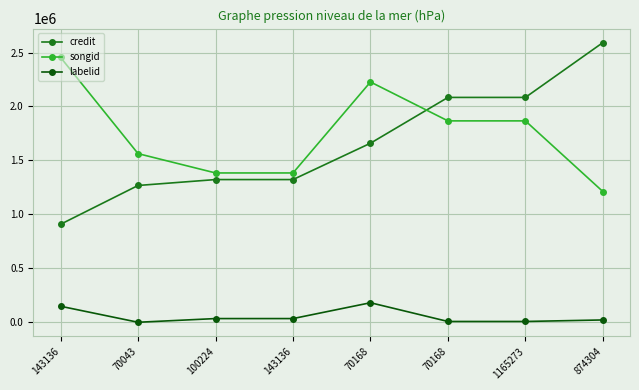

What are all the series names shown in the legend?

credit, songid, labelid